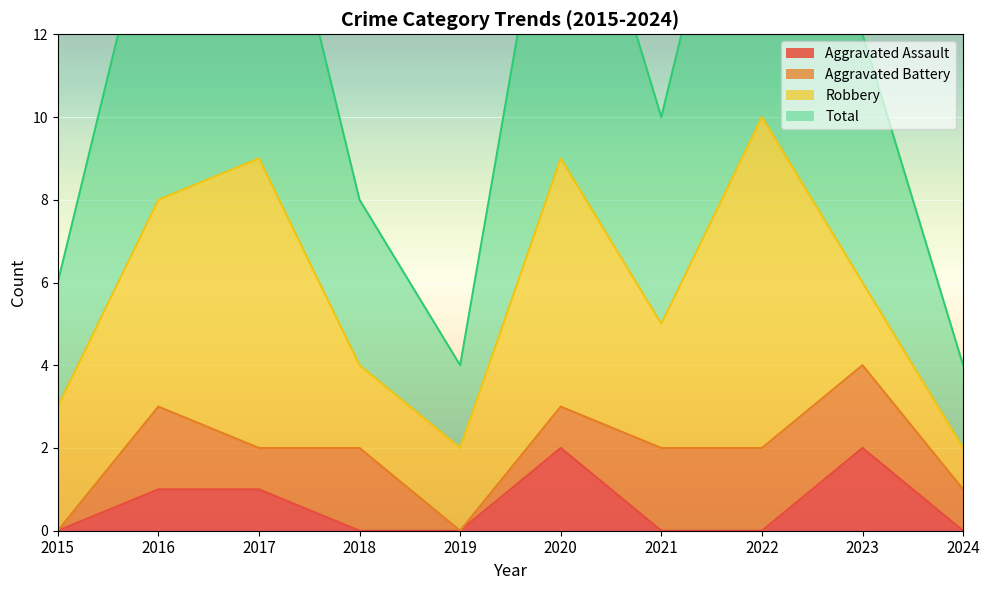

Where does the Total series first go above 6?

2016